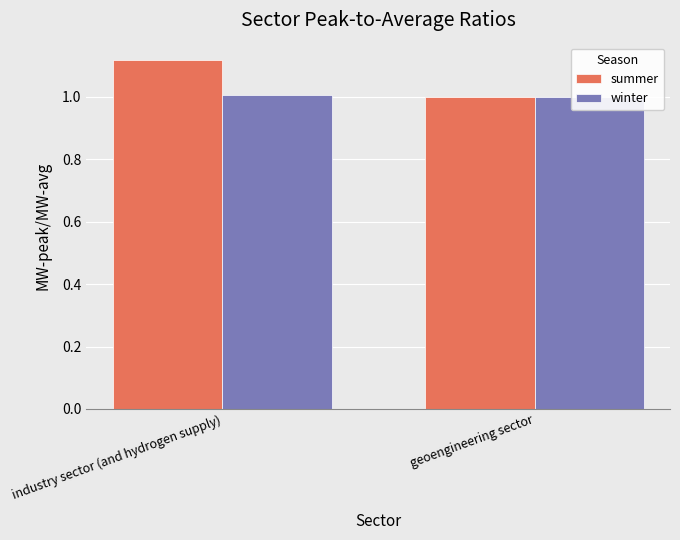

Read the summer value at industry sector (and hydrogen supply).

1.1